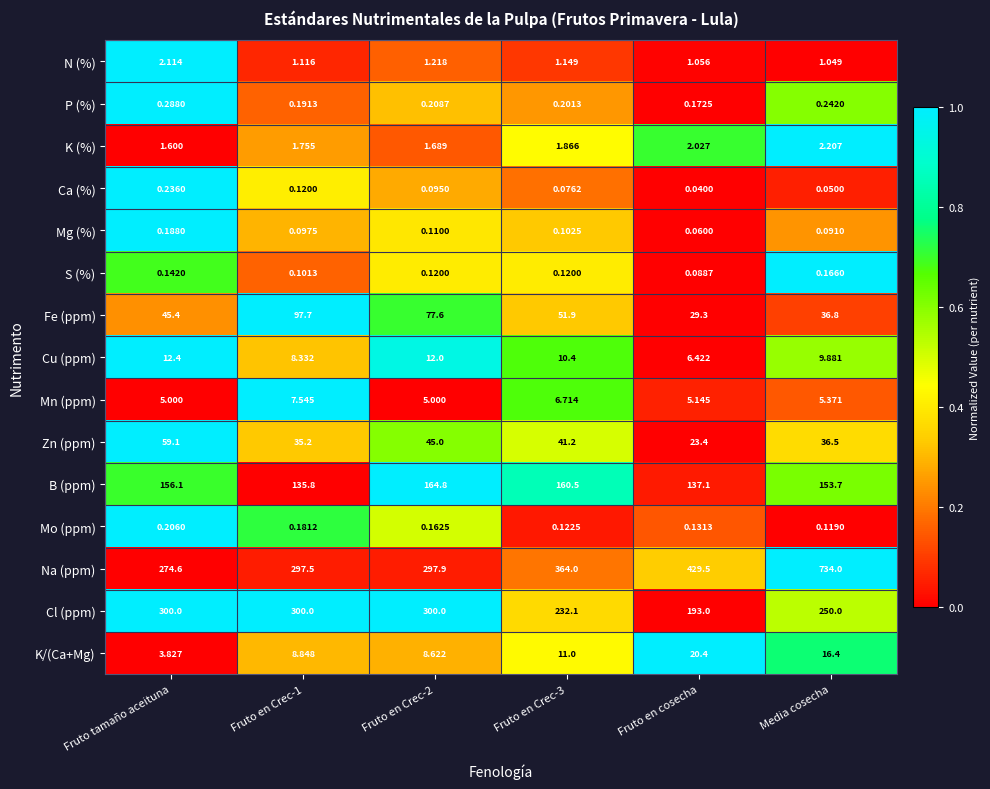

Which category has the lowest value in the Na (ppm) series?

Fruto tamaño aceituna